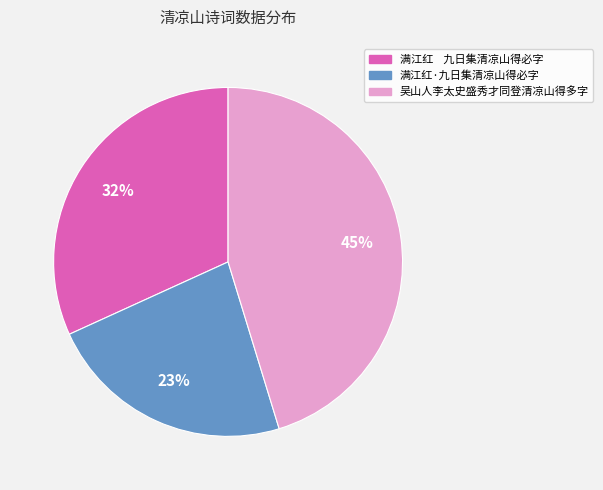

To the nearest percent, what is the combined percentage of 满江红·九日集清凉山得必字 and 满江红 九日集清凉山得必字?

55%